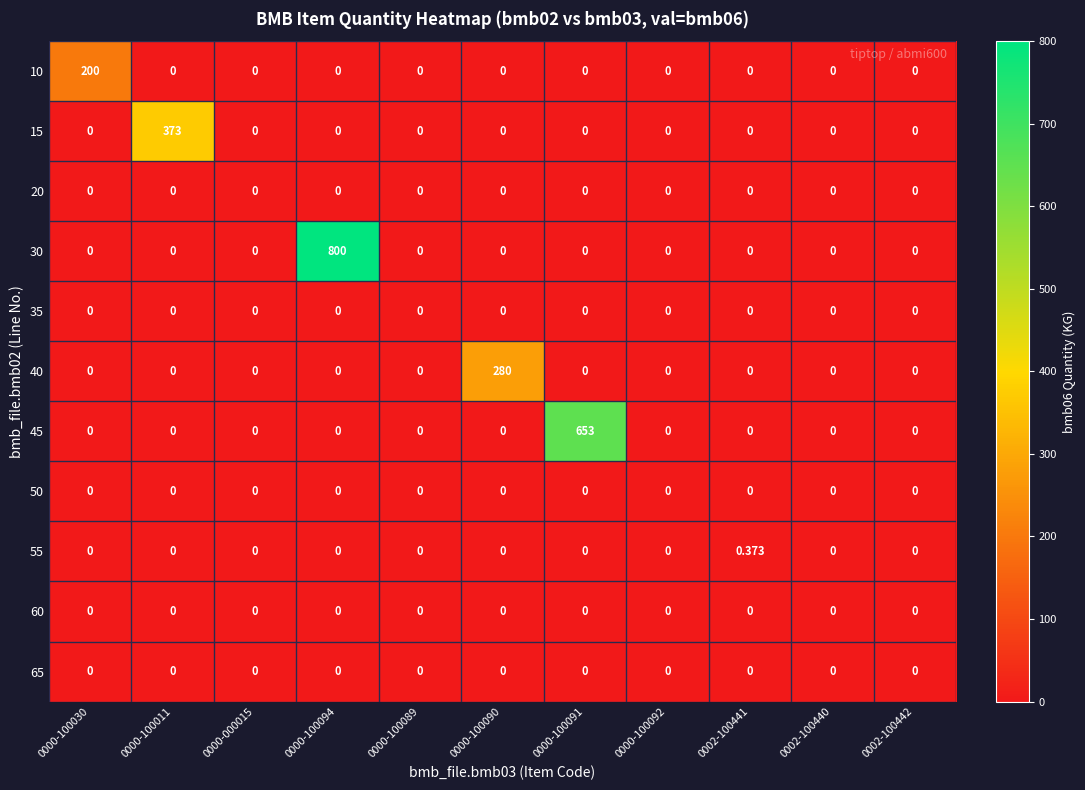

Which series has the widest spread of values?

30